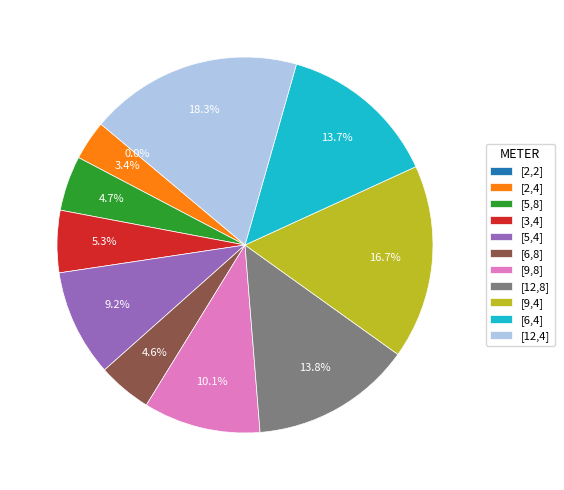

What percentage is the [3,4] slice, to the nearest percent?

5%